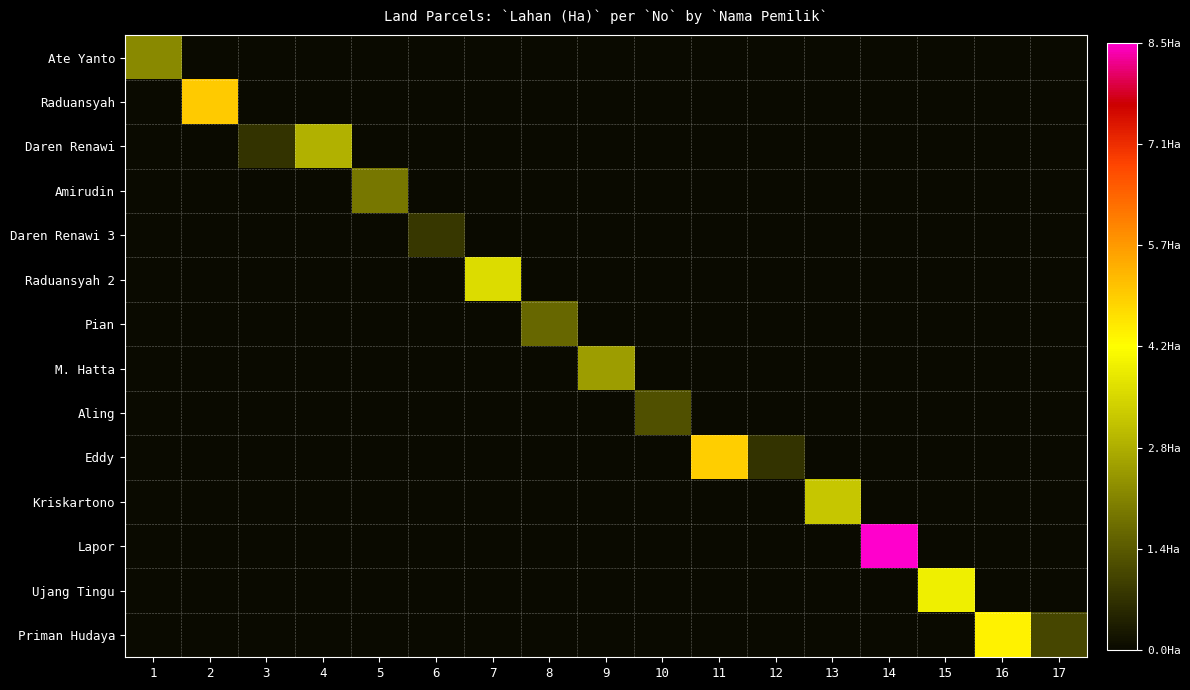

Reading right to left, extract all data points from this chart.

Ate Yanto: 17=0.0	16=0.0	15=0.0	14=0.0	13=0.0	12=0.0	11=0.0	10=0.0	9=0.0	8=0.0	7=0.0	6=0.0	5=0.0	4=0.0	3=0.0	2=0.0	1=2.2
Raduansyah: 17=0.0	16=0.0	15=0.0	14=0.0	13=0.0	12=0.0	11=0.0	10=0.0	9=0.0	8=0.0	7=0.0	6=0.0	5=0.0	4=0.0	3=0.0	2=5.0	1=0.0
Daren Renawi: 17=0.0	16=0.0	15=0.0	14=0.0	13=0.0	12=0.0	11=0.0	10=0.0	9=0.0	8=0.0	7=0.0	6=0.0	5=0.0	4=2.9	3=0.7	2=0.0	1=0.0
Amirudin: 17=0.0	16=0.0	15=0.0	14=0.0	13=0.0	12=0.0	11=0.0	10=0.0	9=0.0	8=0.0	7=0.0	6=0.0	5=1.9	4=0.0	3=0.0	2=0.0	1=0.0
Daren Renawi 3: 17=0.0	16=0.0	15=0.0	14=0.0	13=0.0	12=0.0	11=0.0	10=0.0	9=0.0	8=0.0	7=0.0	6=0.8	5=0.0	4=0.0	3=0.0	2=0.0	1=0.0
Raduansyah 2: 17=0.0	16=0.0	15=0.0	14=0.0	13=0.0	12=0.0	11=0.0	10=0.0	9=0.0	8=0.0	7=3.6	6=0.0	5=0.0	4=0.0	3=0.0	2=0.0	1=0.0
Pian: 17=0.0	16=0.0	15=0.0	14=0.0	13=0.0	12=0.0	11=0.0	10=0.0	9=0.0	8=1.6	7=0.0	6=0.0	5=0.0	4=0.0	3=0.0	2=0.0	1=0.0
M. Hatta: 17=0.0	16=0.0	15=0.0	14=0.0	13=0.0	12=0.0	11=0.0	10=0.0	9=2.5	8=0.0	7=0.0	6=0.0	5=0.0	4=0.0	3=0.0	2=0.0	1=0.0
Aling: 17=0.0	16=0.0	15=0.0	14=0.0	13=0.0	12=0.0	11=0.0	10=1.2	9=0.0	8=0.0	7=0.0	6=0.0	5=0.0	4=0.0	3=0.0	2=0.0	1=0.0
Eddy: 17=0.0	16=0.0	15=0.0	14=0.0	13=0.0	12=0.7	11=4.9	10=0.0	9=0.0	8=0.0	7=0.0	6=0.0	5=0.0	4=0.0	3=0.0	2=0.0	1=0.0
Kriskartono: 17=0.0	16=0.0	15=0.0	14=0.0	13=3.2	12=0.0	11=0.0	10=0.0	9=0.0	8=0.0	7=0.0	6=0.0	5=0.0	4=0.0	3=0.0	2=0.0	1=0.0
Lapor: 17=0.0	16=0.0	15=0.0	14=8.5	13=0.0	12=0.0	11=0.0	10=0.0	9=0.0	8=0.0	7=0.0	6=0.0	5=0.0	4=0.0	3=0.0	2=0.0	1=0.0
Ujang Tingu: 17=0.0	16=0.0	15=4.0	14=0.0	13=0.0	12=0.0	11=0.0	10=0.0	9=0.0	8=0.0	7=0.0	6=0.0	5=0.0	4=0.0	3=0.0	2=0.0	1=0.0
Priman Hudaya: 17=1.1	16=4.4	15=0.0	14=0.0	13=0.0	12=0.0	11=0.0	10=0.0	9=0.0	8=0.0	7=0.0	6=0.0	5=0.0	4=0.0	3=0.0	2=0.0	1=0.0